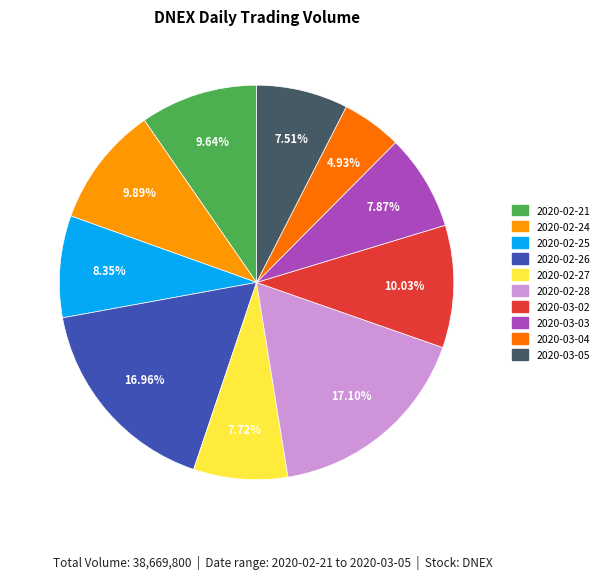

Is it true that 2020-03-04 is 18% of the pie?

False